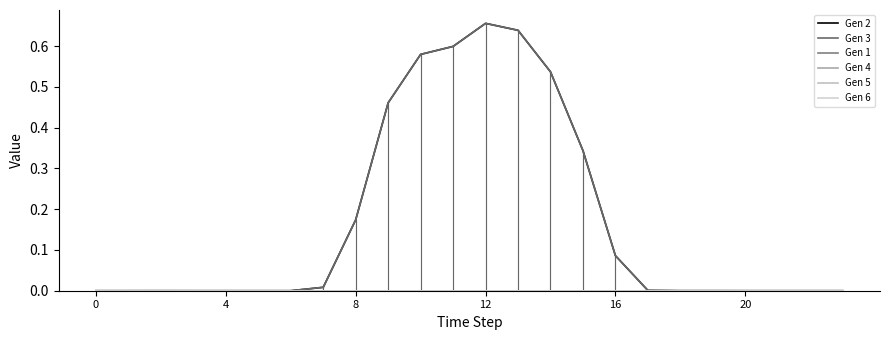

Is this an area chart (filled region under the line)?

No